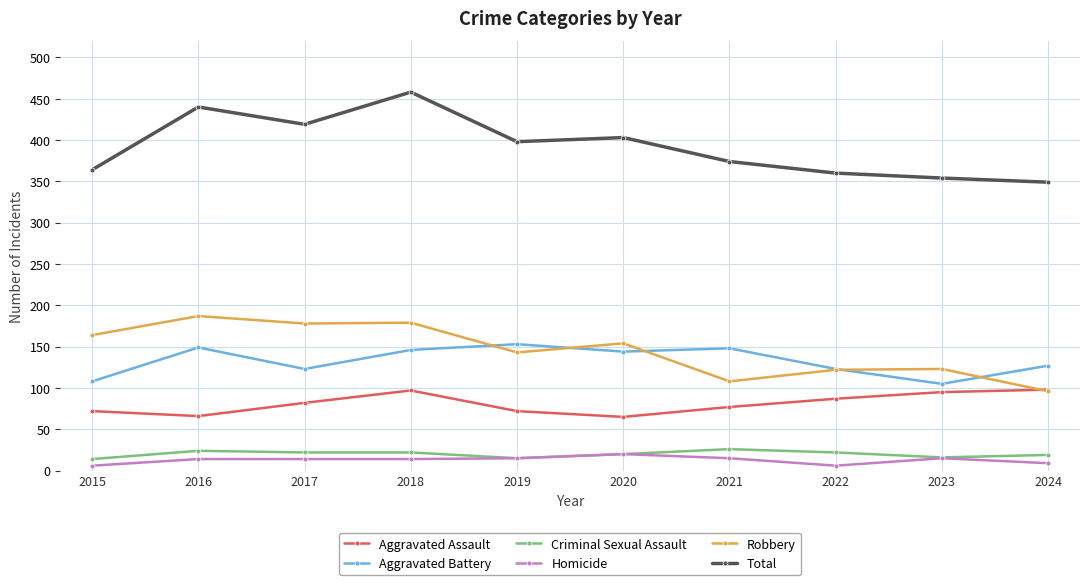

What is the difference between the maximum and minimum values in the Total series?

109